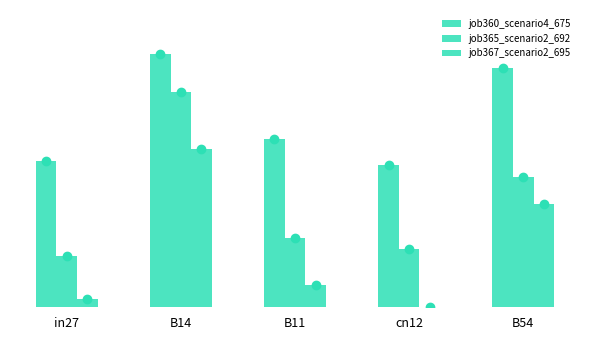

Does the chart contain any negative values?

No